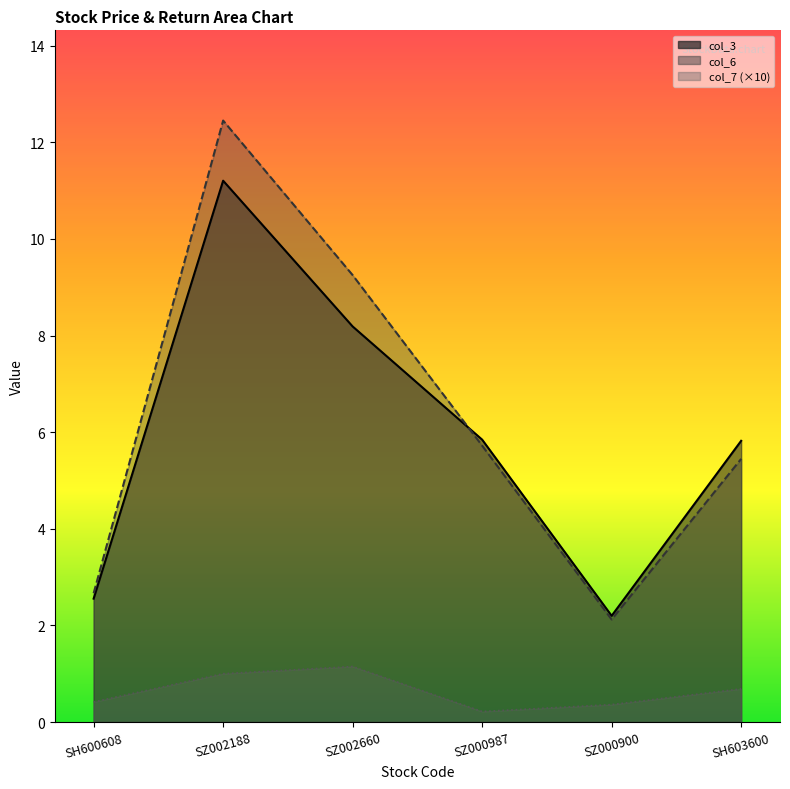

What position from the right is SZ002188?

5